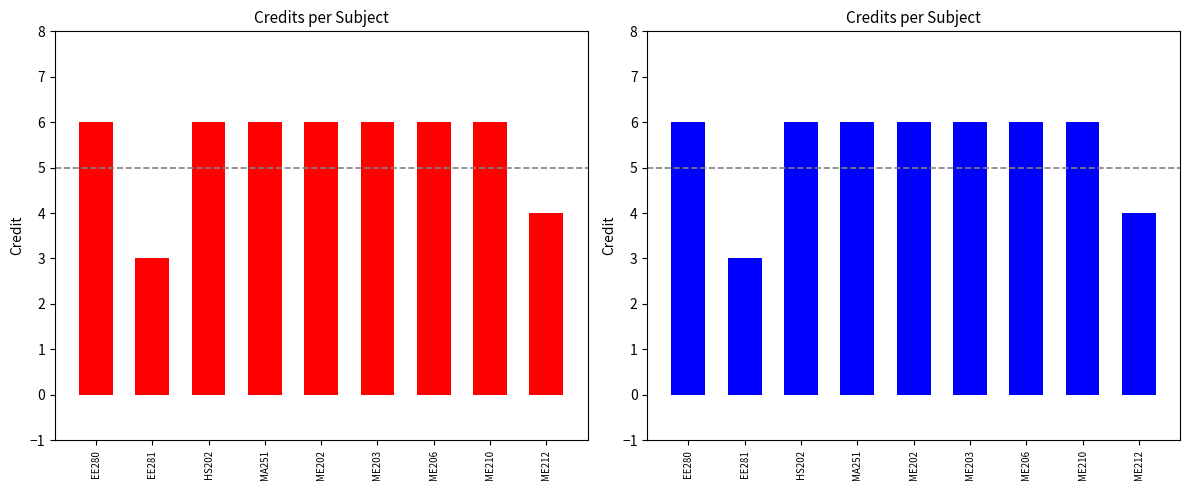

What is the minimum value shown in the chart?

3